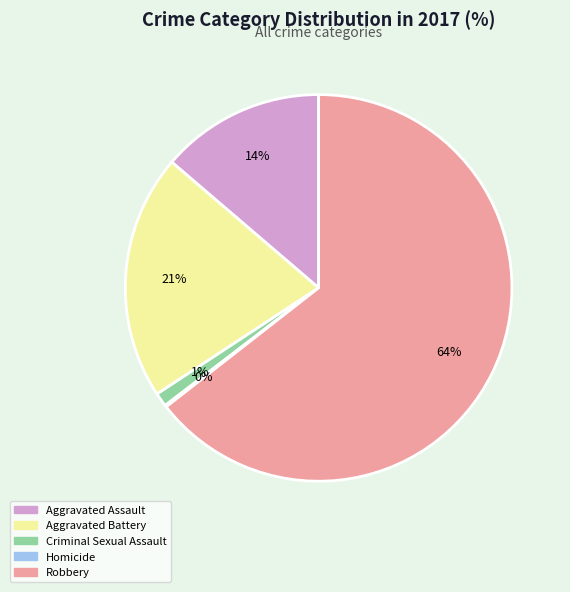

To the nearest percent, what is the average slice percentage?

20%